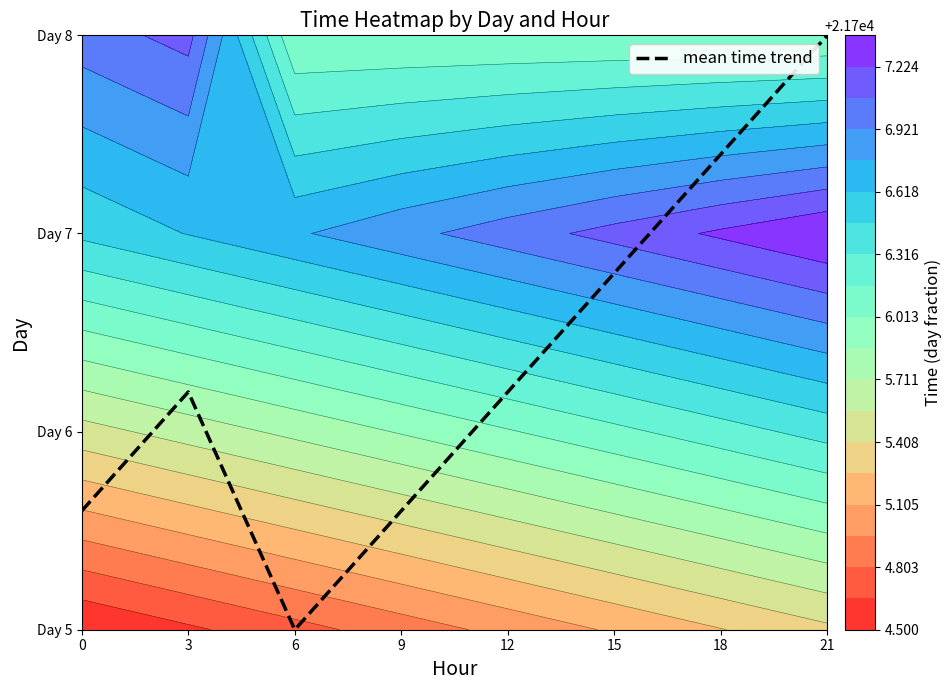

How many data points are above 6?

5